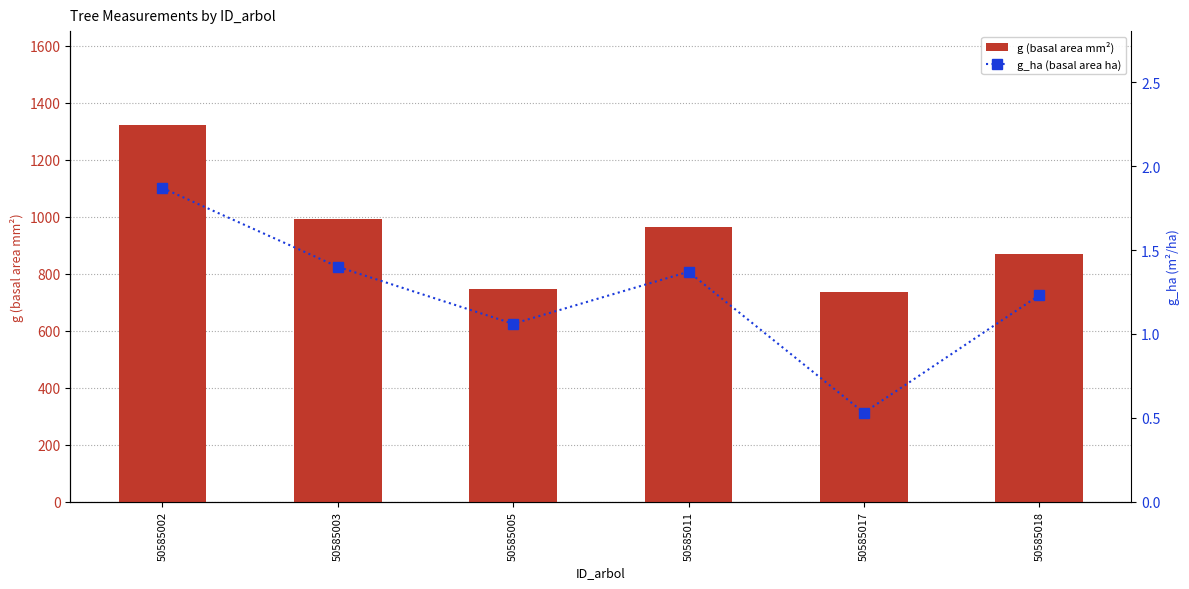

What is the sum of all g (basal area mm²) values?

5628.9